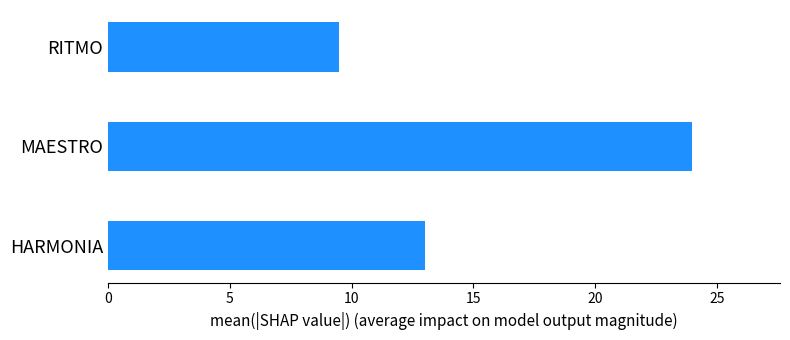

Is it true that the value at RITMO is 4.4?

False